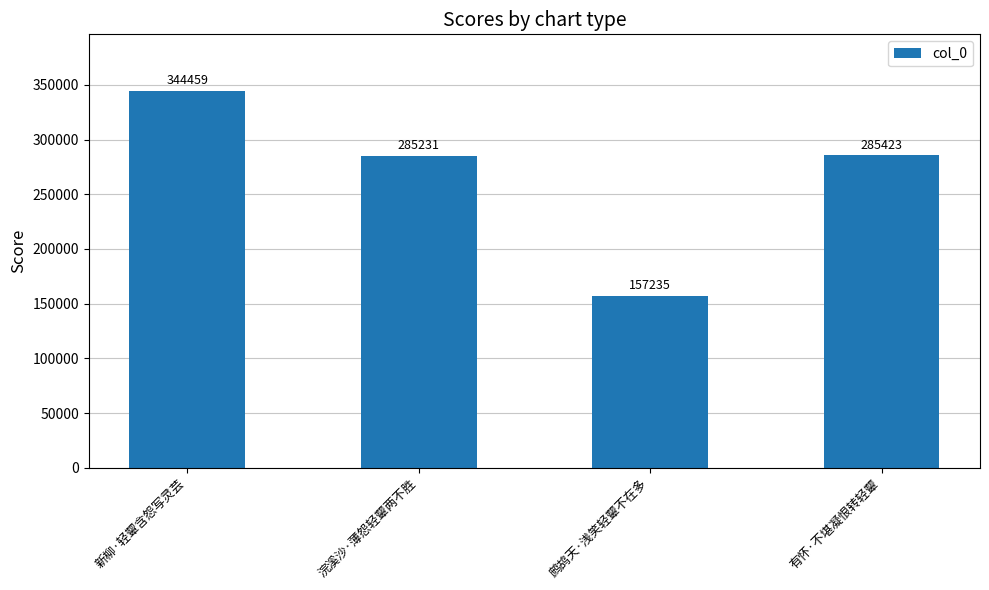

At which category does the chart reach its minimum across all series?

鹧鸪天·浅笑轻颦不在多